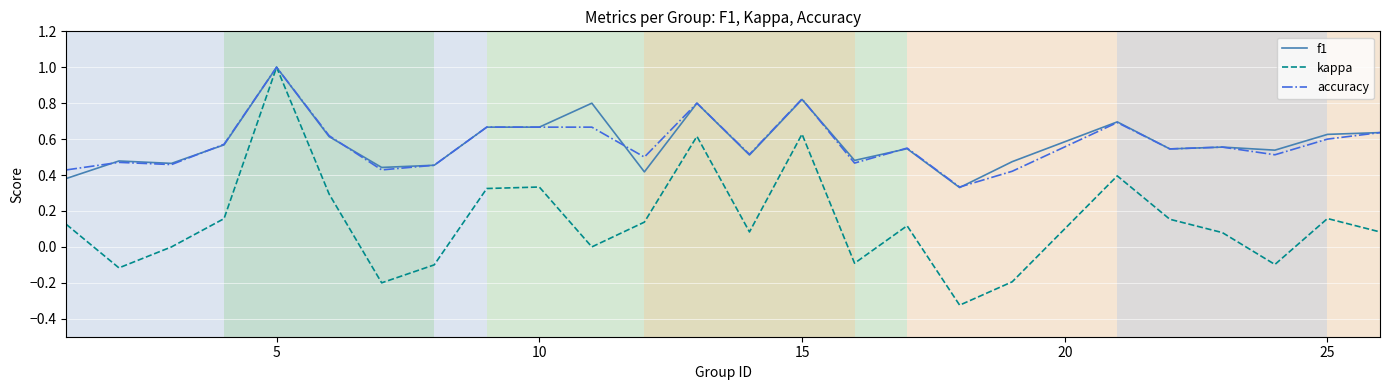

What is the greatest value displayed?

1.0